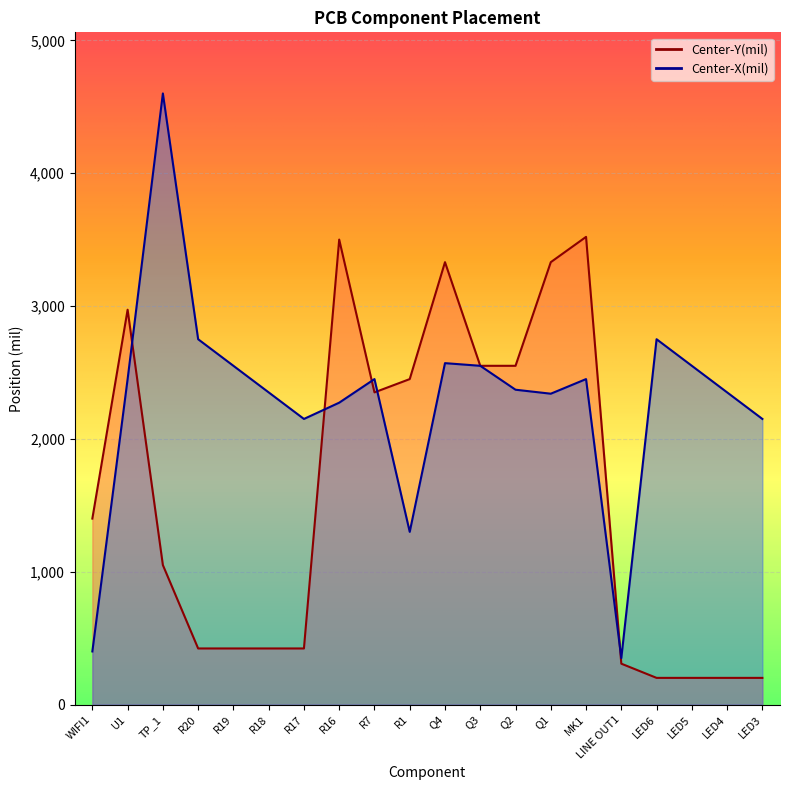

Is it true that Center-Y(mil) equals 4501.8 at Q3?

False